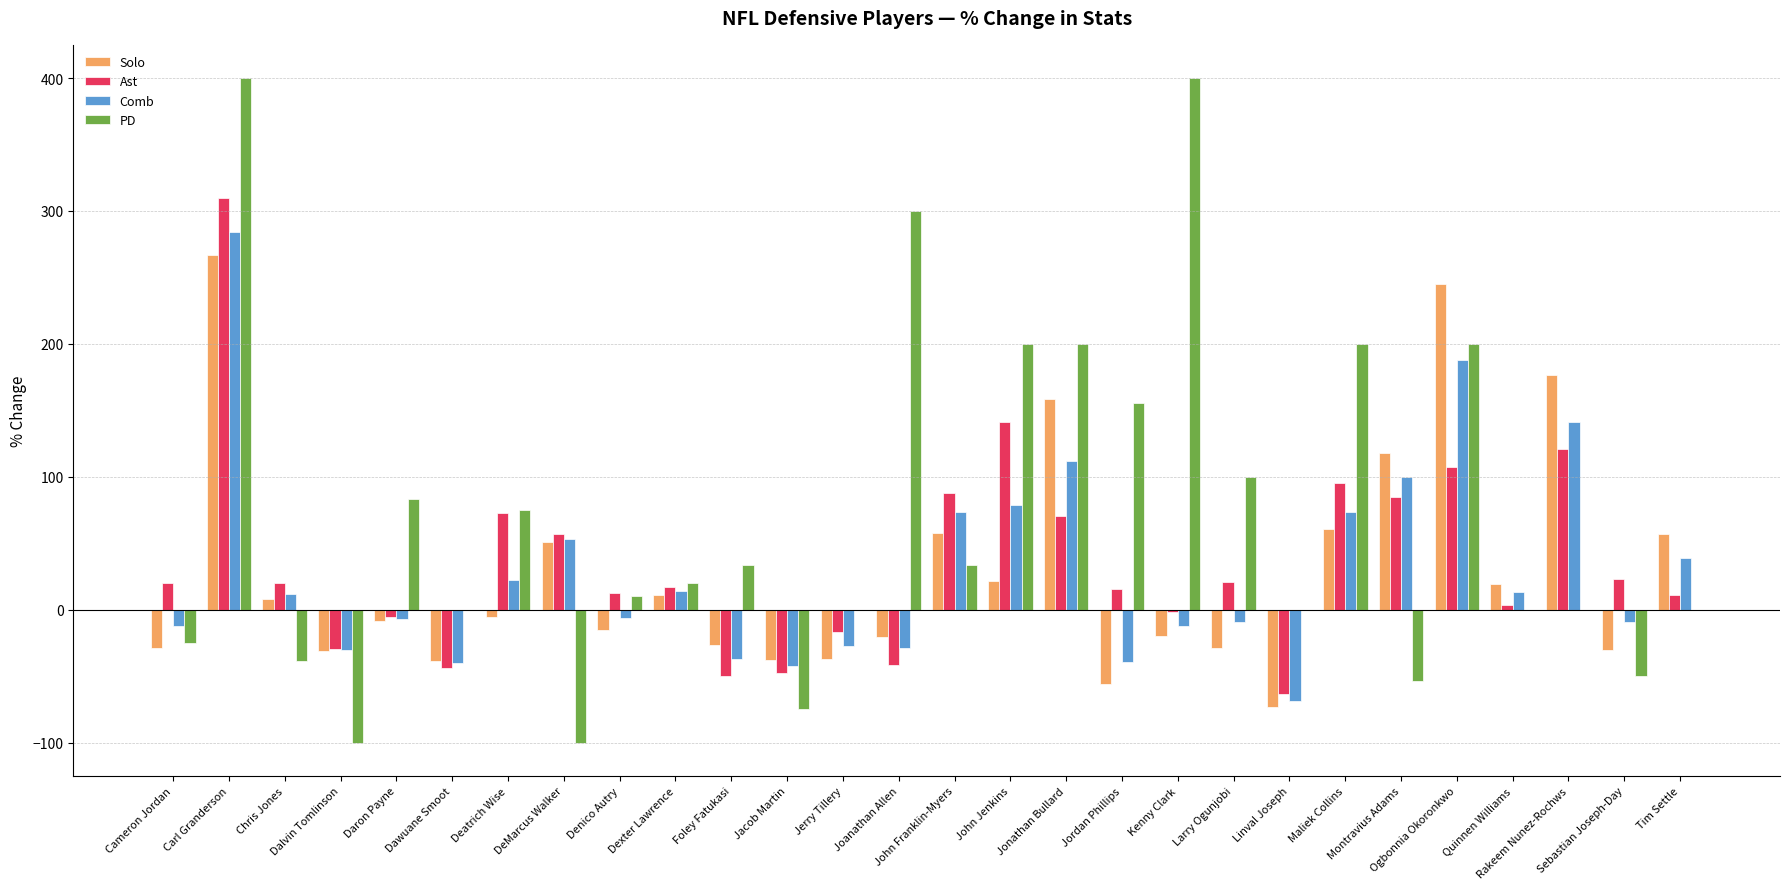

What is the greatest value displayed?

400.0